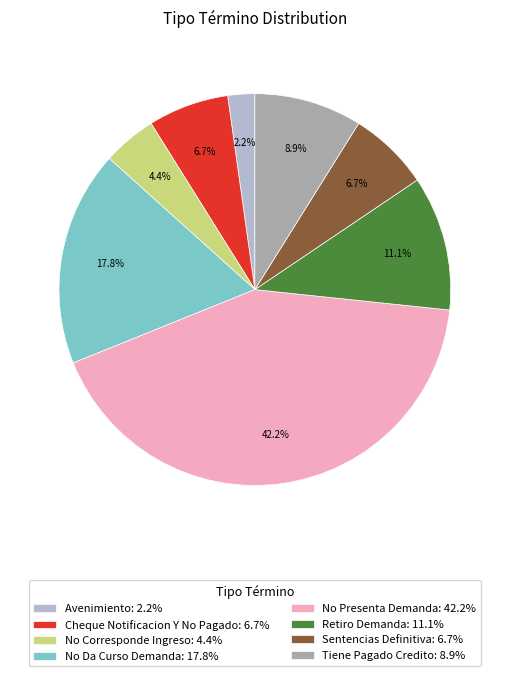

To the nearest percent, what is the difference between the largest and smallest slice percentages?

40%